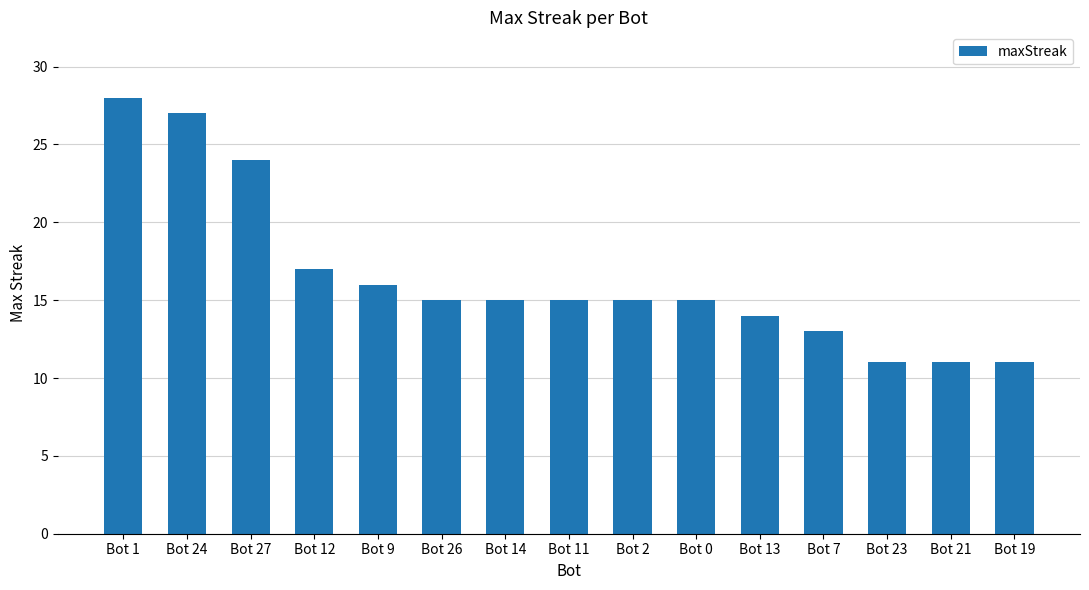

Reading left to right, extract all data points from this chart.

28	27	24	17	16	15	15	15	15	15	14	13	11	11	11